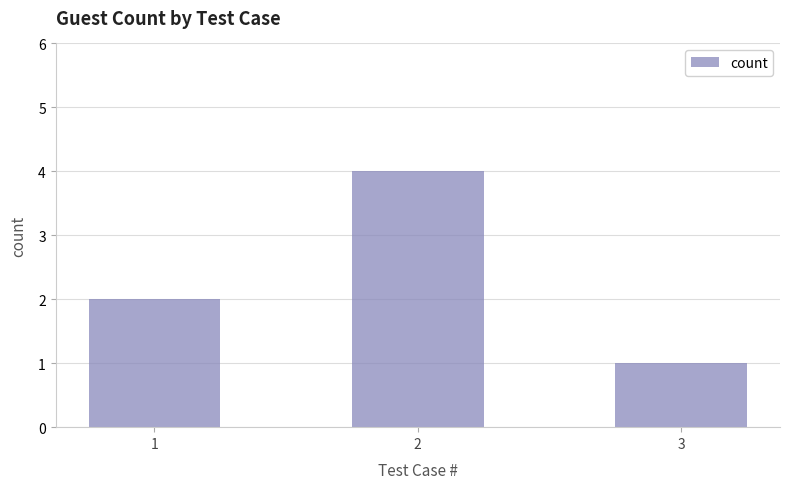

List the labels in order of value, largest first.

2, 1, 3